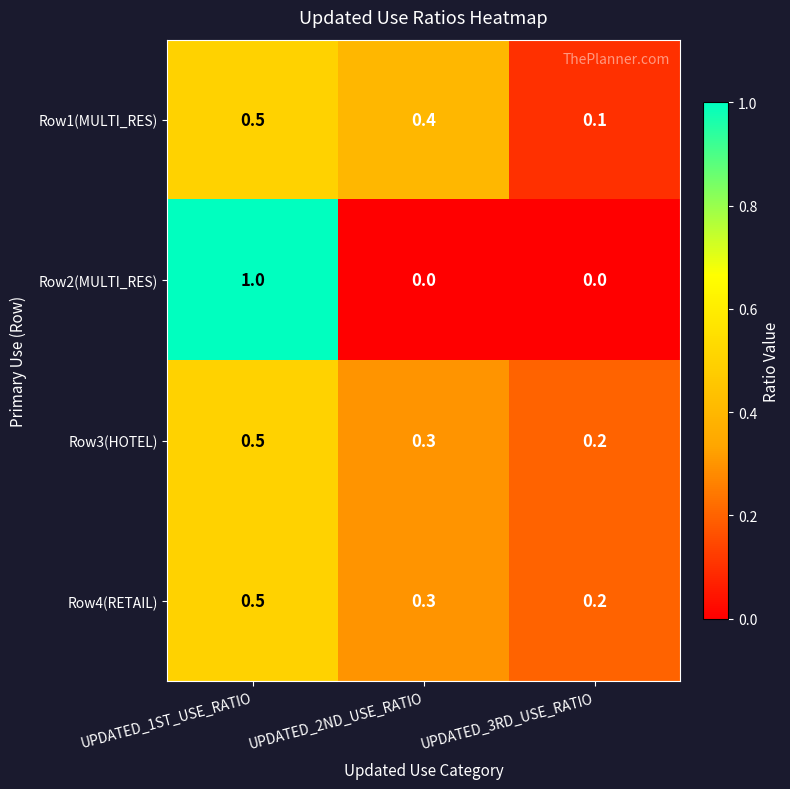

What is the difference between the maximum and minimum values in the Row2(MULTI_RES) series?

1.0